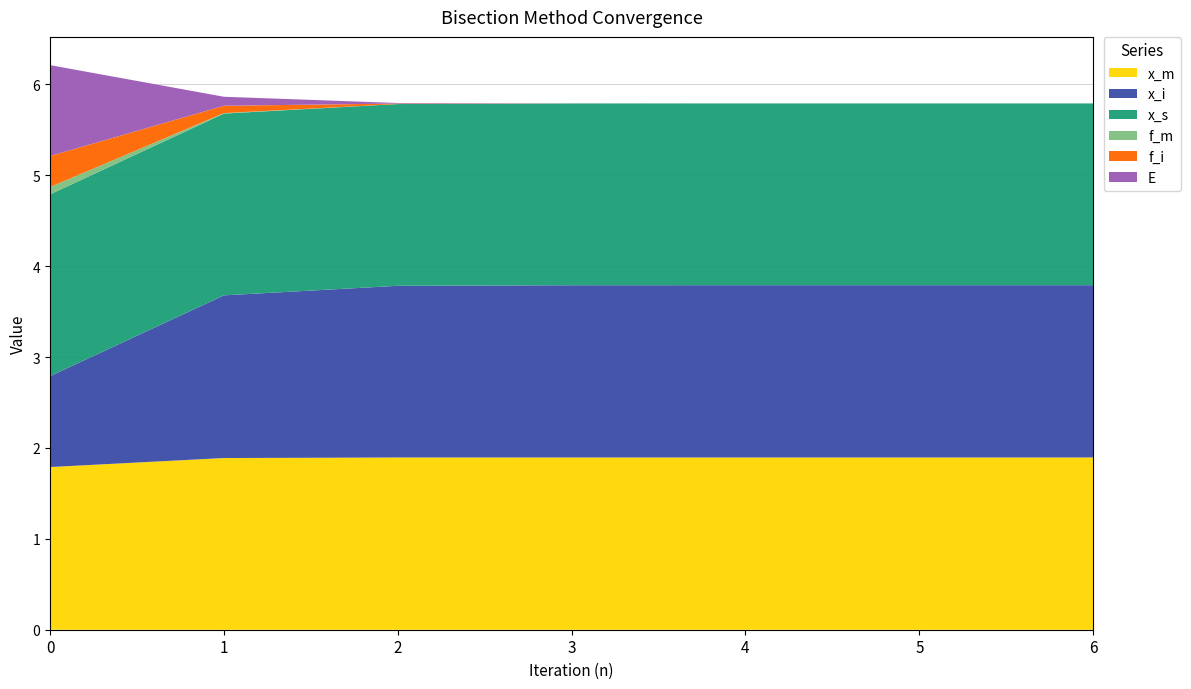

Reading right to left, transcribe all the data shown in this chart.

x_m: 1.9	1.9	1.9	1.9	1.9	1.9	1.8
x_i: 1.9	1.9	1.9	1.9	1.9	1.8	1.0
x_s: 2.0	2.0	2.0	2.0	2.0	2.0	2.0
f_m: 0.0	0.0	0.0	0.0	0.0	0.0	0.1
f_i: 0.0	0.0	0.0	0.0	0.0	0.1	0.3
E: 0.0	0.0	0.0	0.0	0.0	0.1	1.0